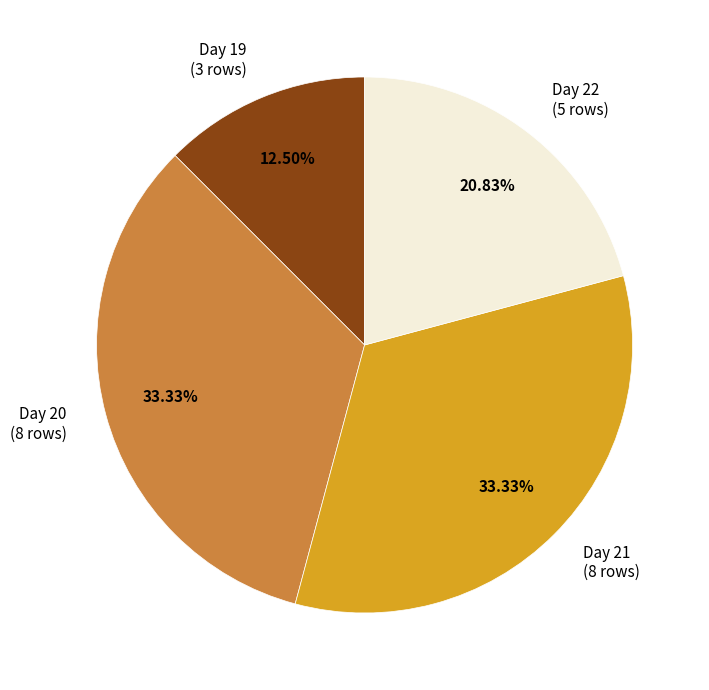

Is Day 21 (8 rows) the majority of the pie?

No